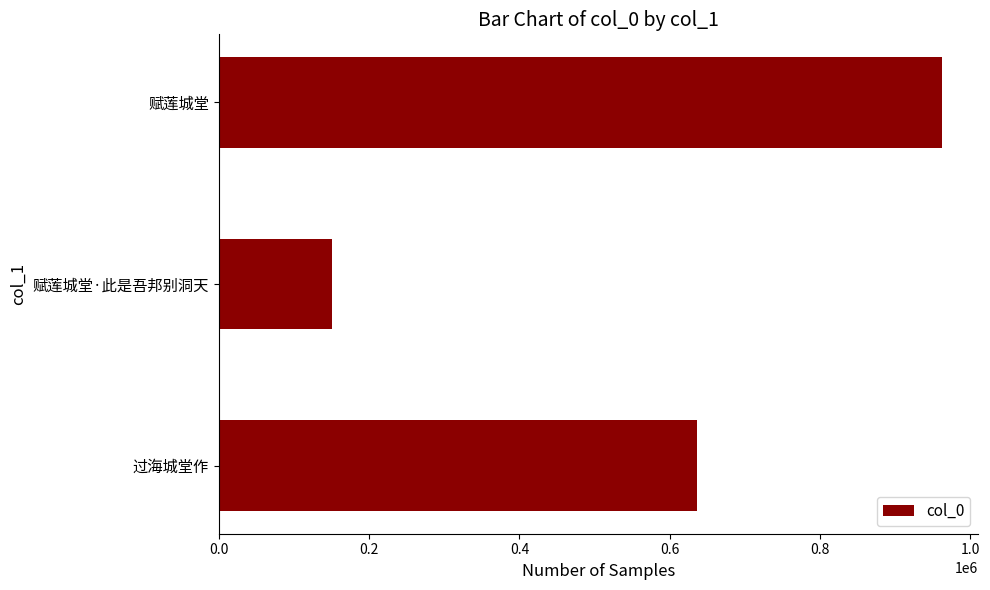

The chart shows a value of 966073 at 过海城堂作. True or false?

False